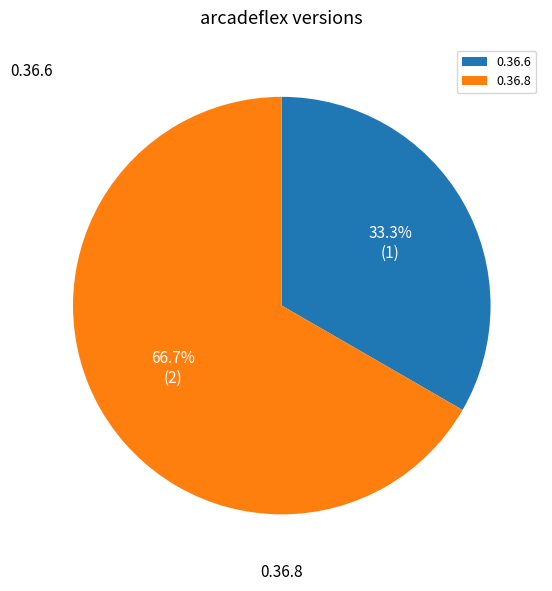

Which slice is the smallest?

0.36.6